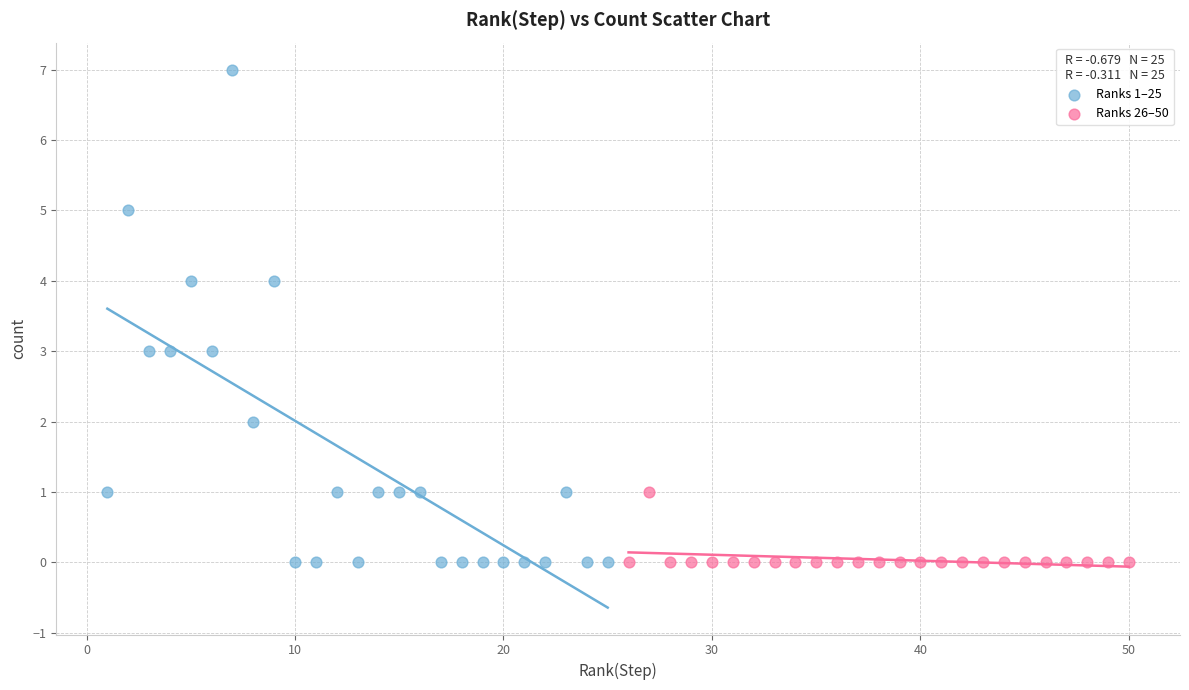

Which series has the largest Y range (max minus min)?

Ranks 1–25